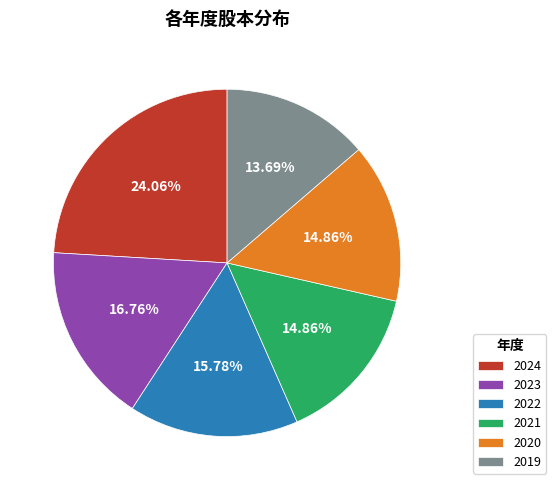

The 2020 slice represents 15% of the pie. True or false?

True